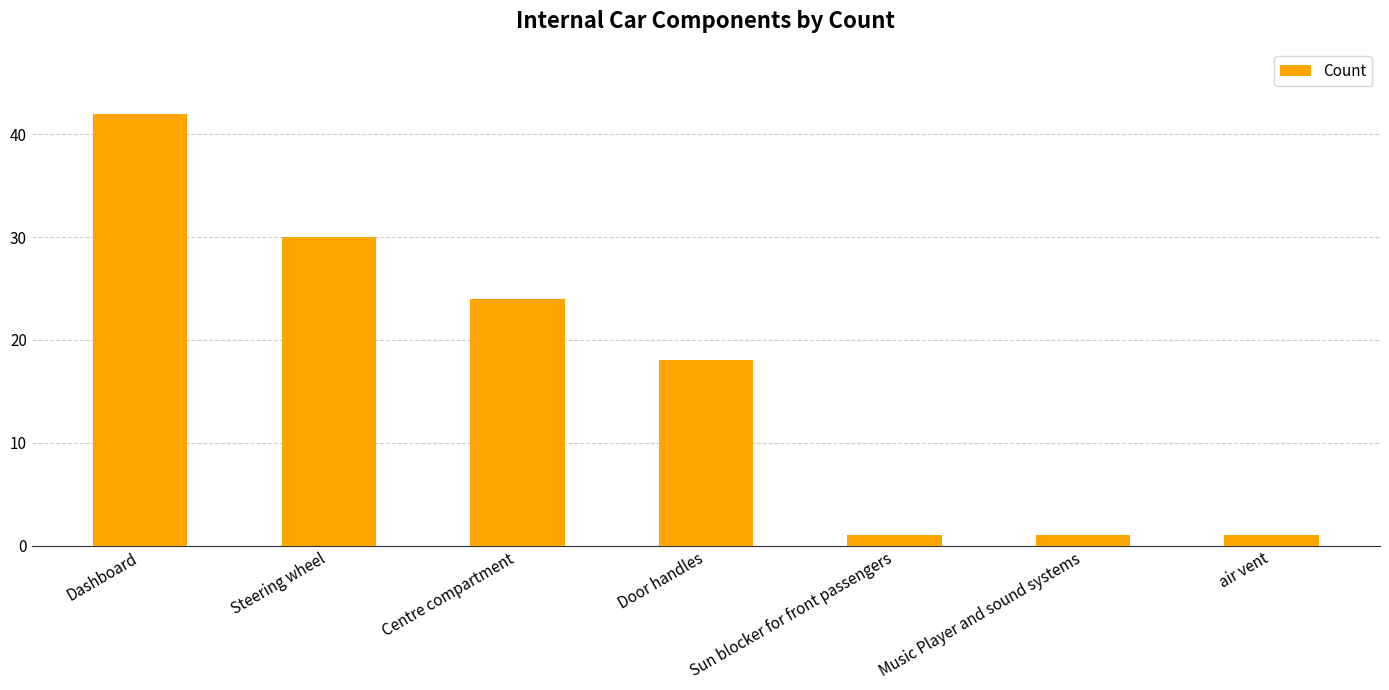

What is the minimum value shown in the chart?

1